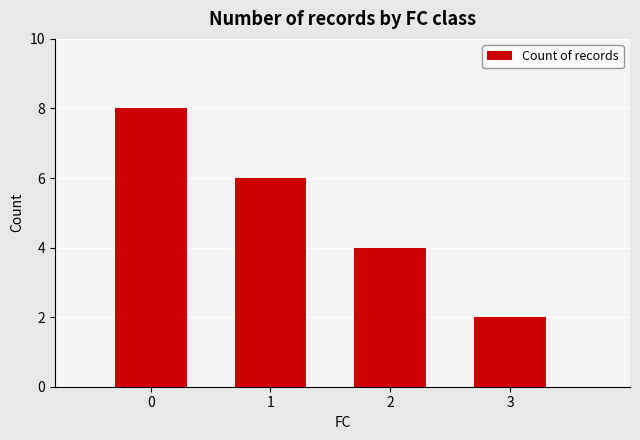

Reading left to right, extract all data points from this chart.

0=8	1=6	2=4	3=2